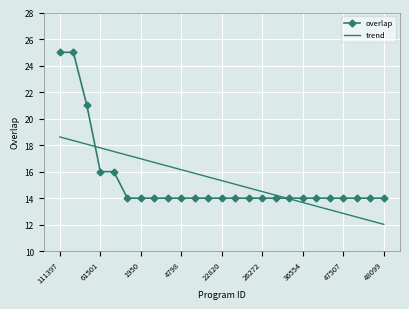

What is the smallest value displayed?

12.0